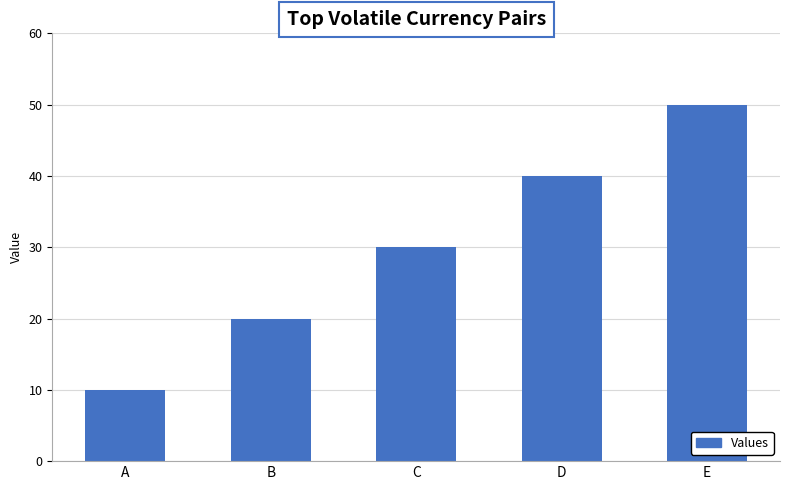

Reading left to right, list all the values displayed in this chart.

10	20	30	40	50